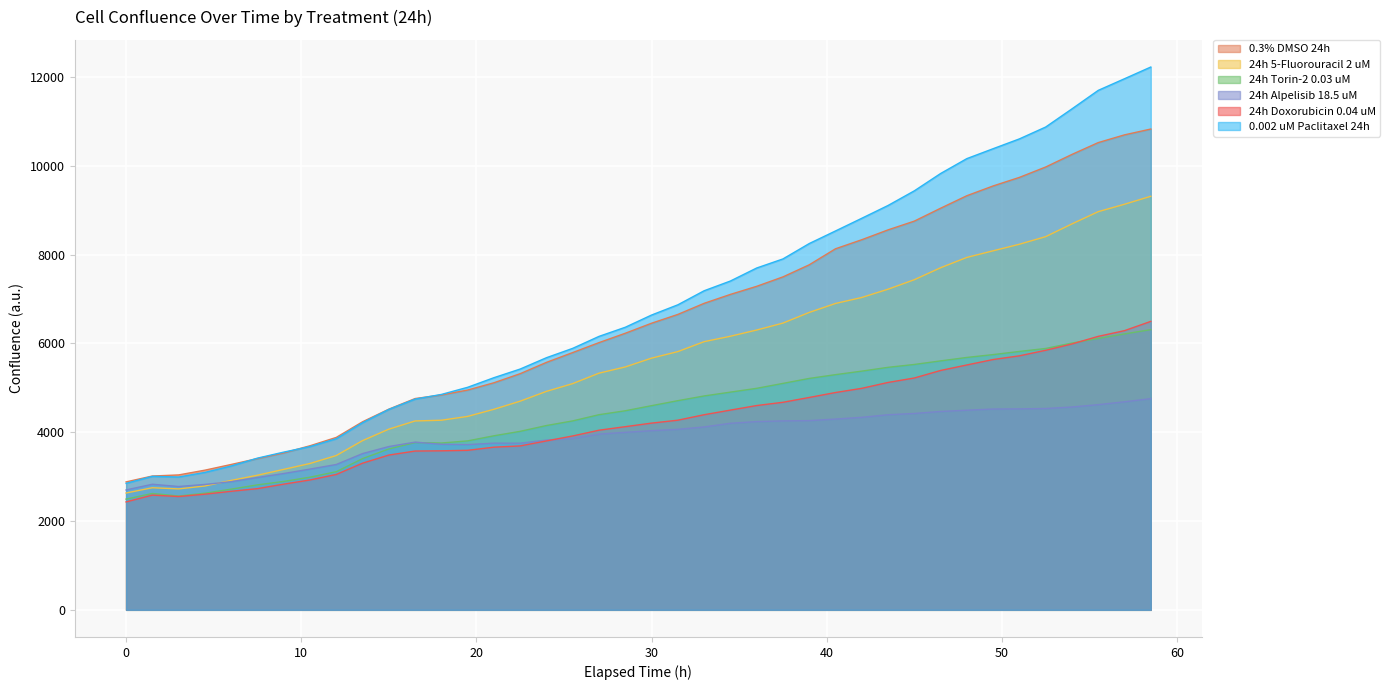

What are all the series names shown in the legend?

0.3% DMSO 24h, 24h 5-Fluorouracil 2 uM, 24h Torin-2 0.03 uM, 24h Alpelisib 18.5 uM, 24h Doxorubicin 0.04 uM, 0.002 uM Paclitaxel 24h